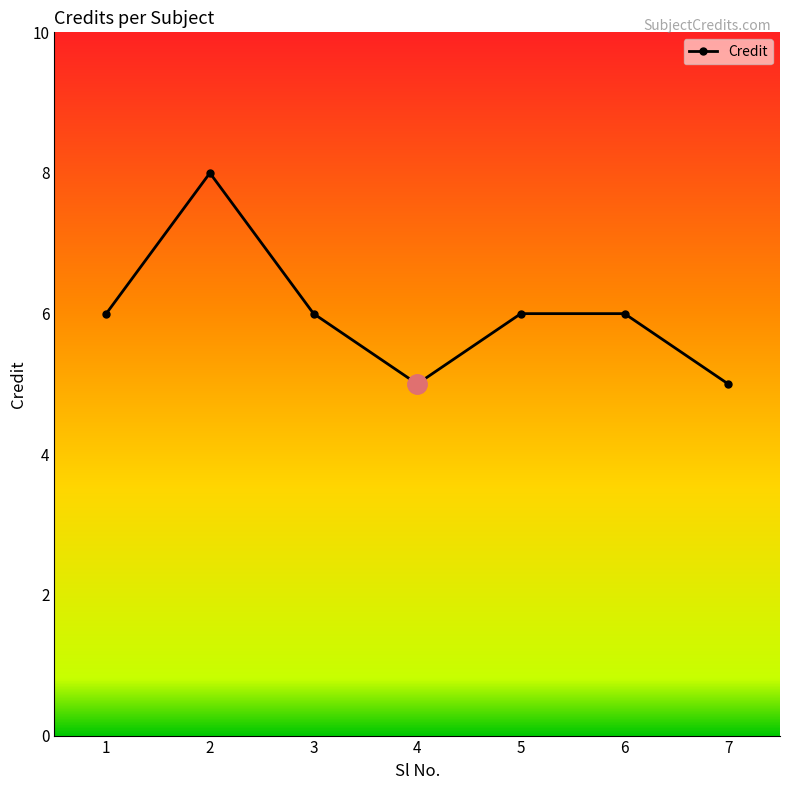

What is the value of the 4th point from the left?

5